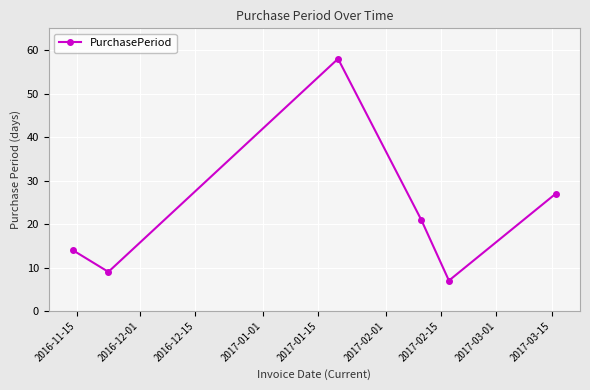

What is the greatest value displayed?

58